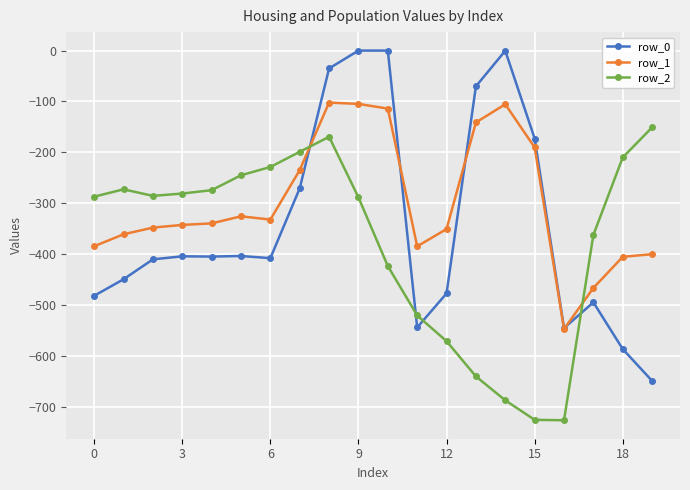

What is the average value of the row_1 series?

-299.1